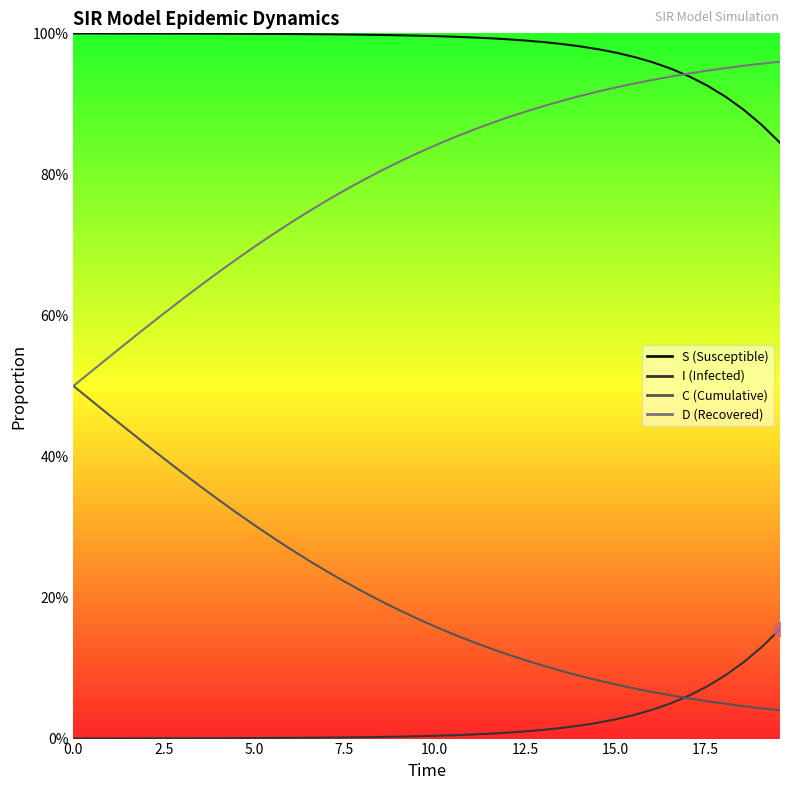

Which series has the largest total across all categories?

S